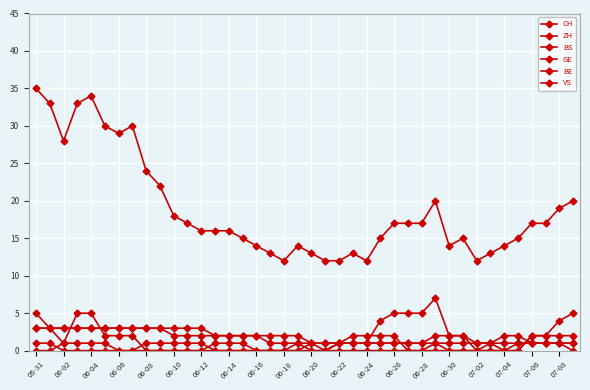

How many lines are shown in the chart?

6